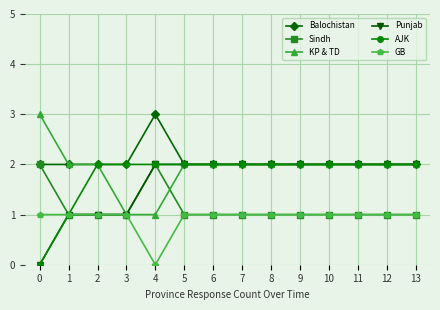

What is the total value across all series at 5?

10